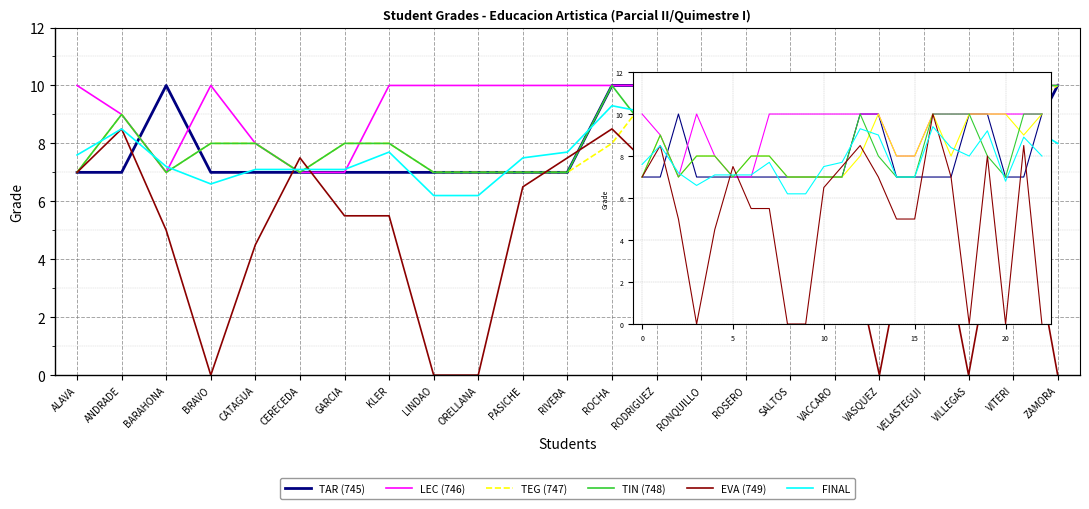

How many lines are shown in the chart?

6